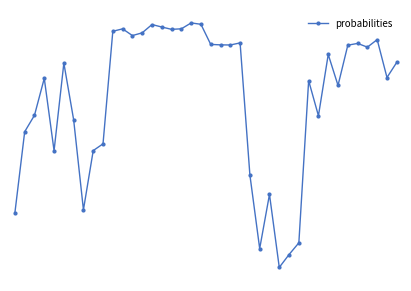

Does the chart display data point markers on the line(s)?

Yes